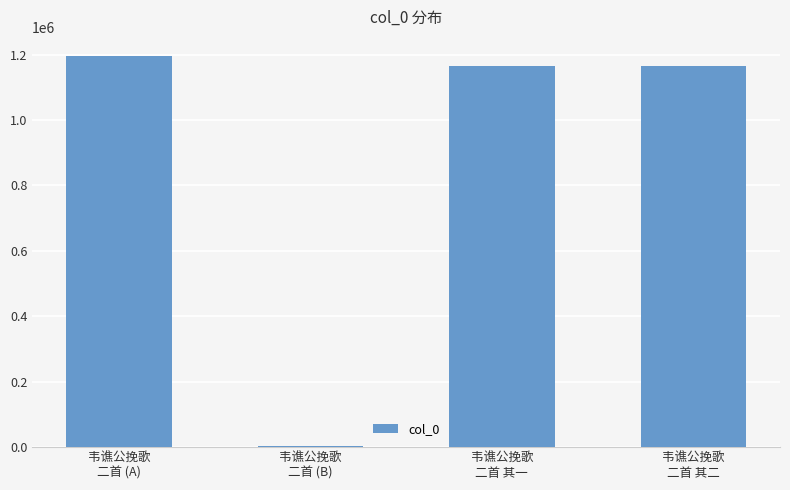

What is the sum of all values?

3528818